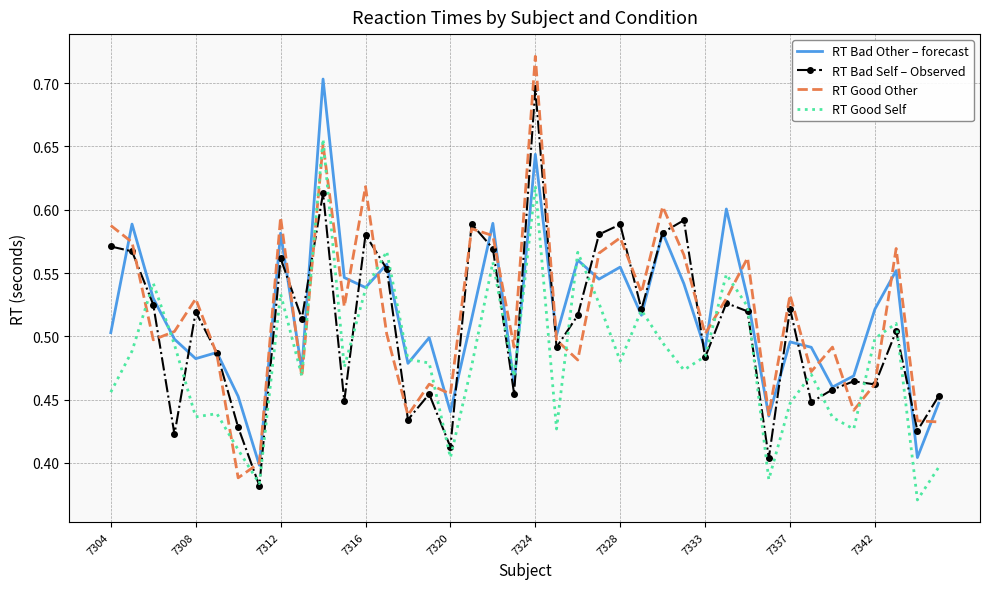

Which series has the widest spread of values?

RT Good Other